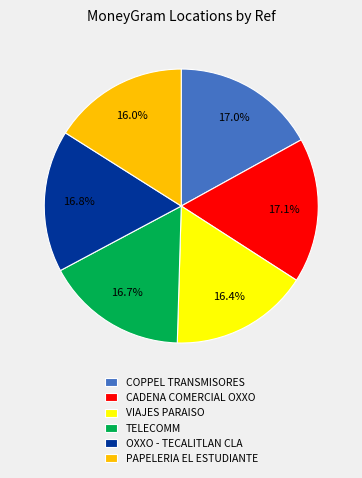

How much of the chart is everything except COPPEL TRANSMISORES?

83.0%